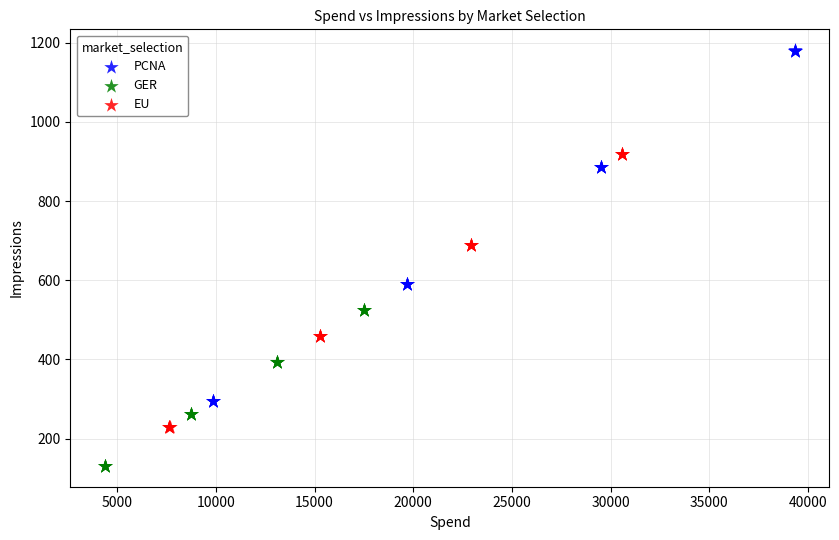

Which series has the largest Y range (max minus min)?

PCNA